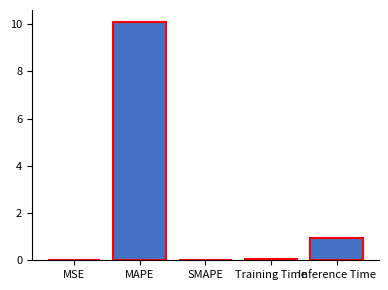

At which label is the value closest to 5?

Inference Time